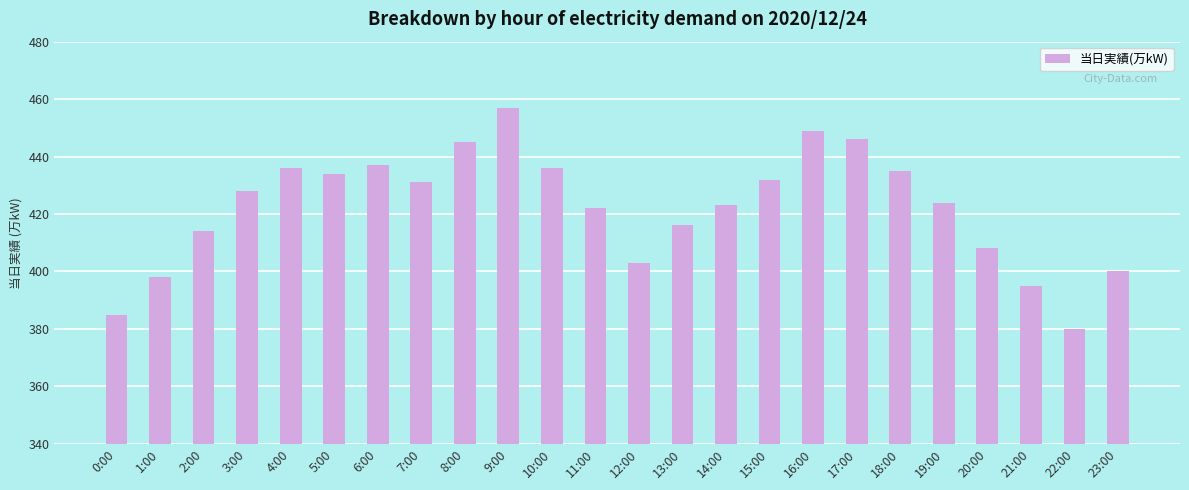

What is the value of the 22nd bar from the left?

395